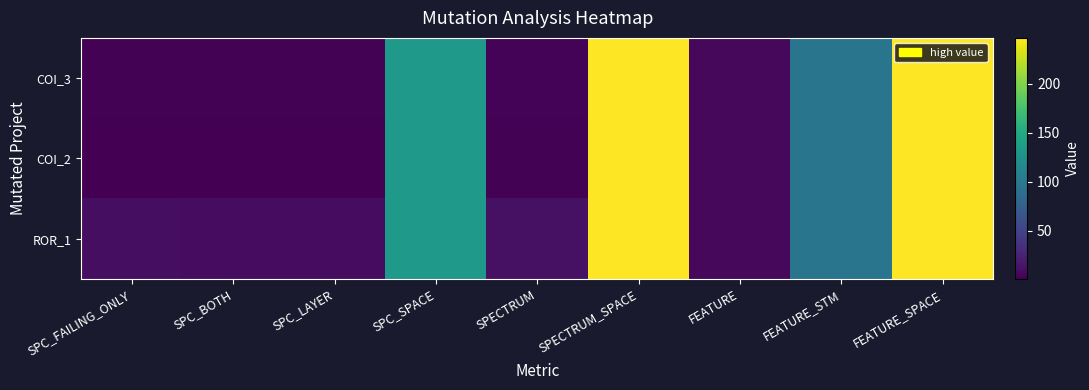

Which category has the lowest value across all series?

SPC_FAILING_ONLY